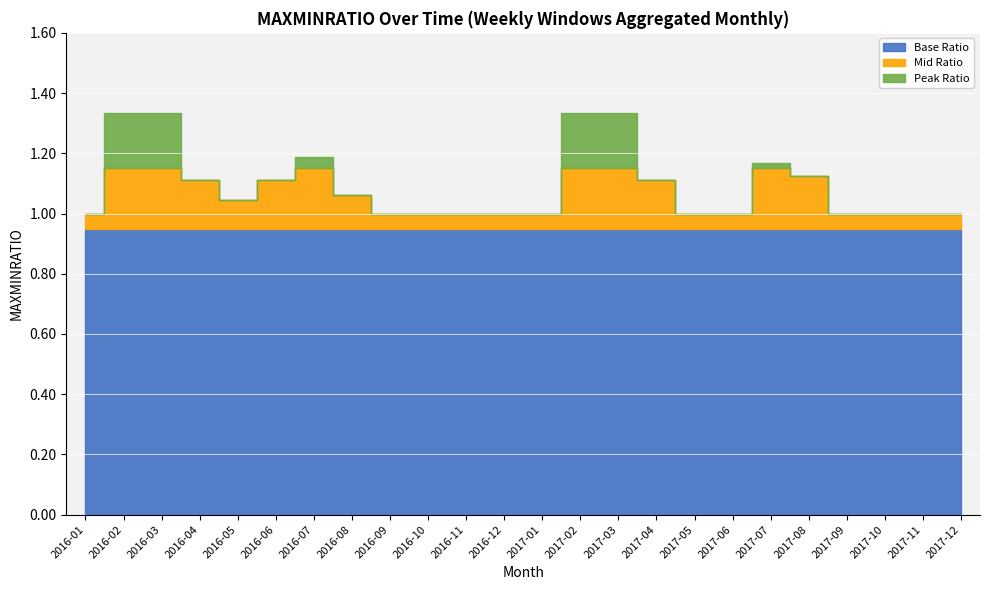

List the labels in order of value, largest first.

2016-02, 2016-03, 2017-02, 2017-03, 2016-07, 2017-07, 2017-08, 2016-04, 2016-06, 2017-04, 2016-08, 2016-05, 2016-01, 2016-09, 2016-10, 2016-11, 2016-12, 2017-01, 2017-05, 2017-06, 2017-09, 2017-10, 2017-11, 2017-12